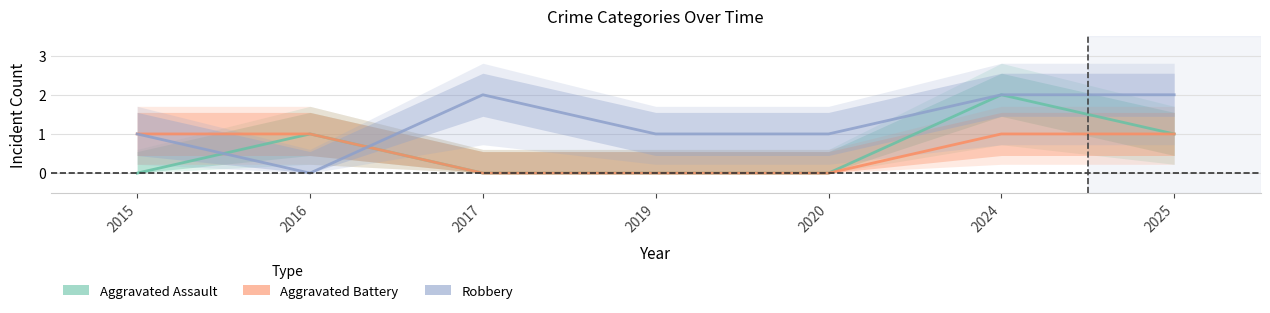

After their last crossing, which series has the higher values: Aggravated Assault or Robbery?

Robbery